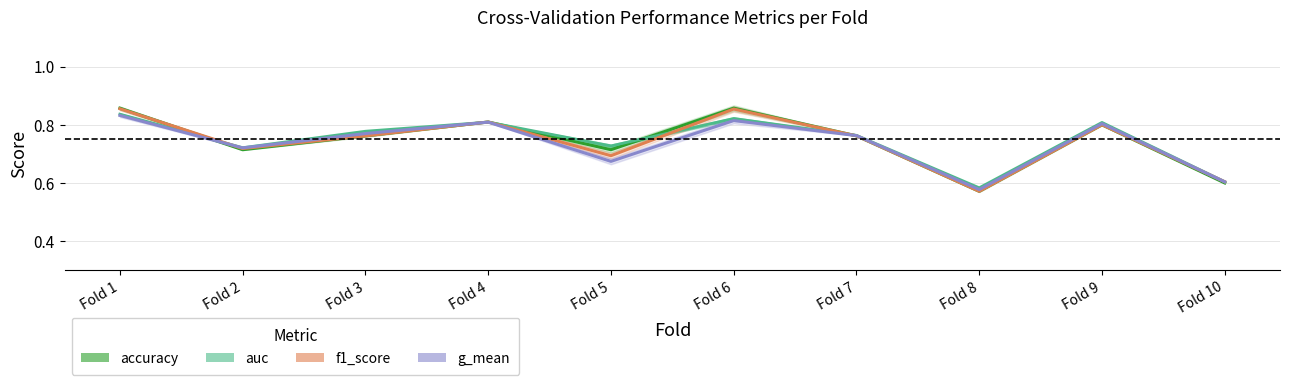

What is the value of the g_mean point at the 6th from the left?

0.8